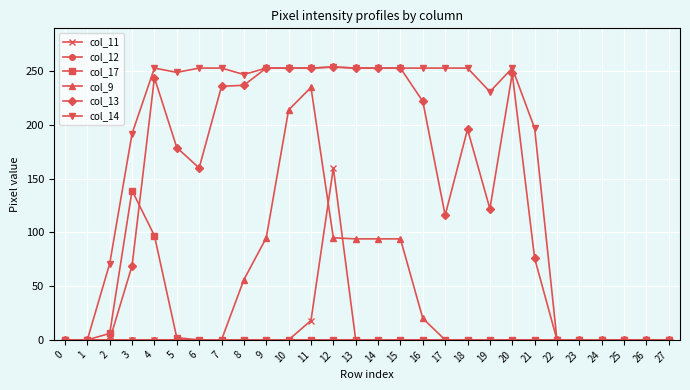

What is the difference between the col_17 values at 2 and 3?

133